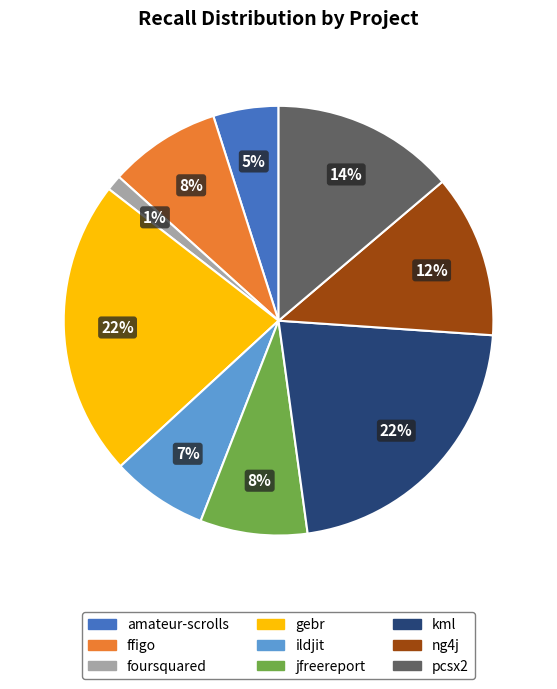

Is there a majority slice in this chart?

No